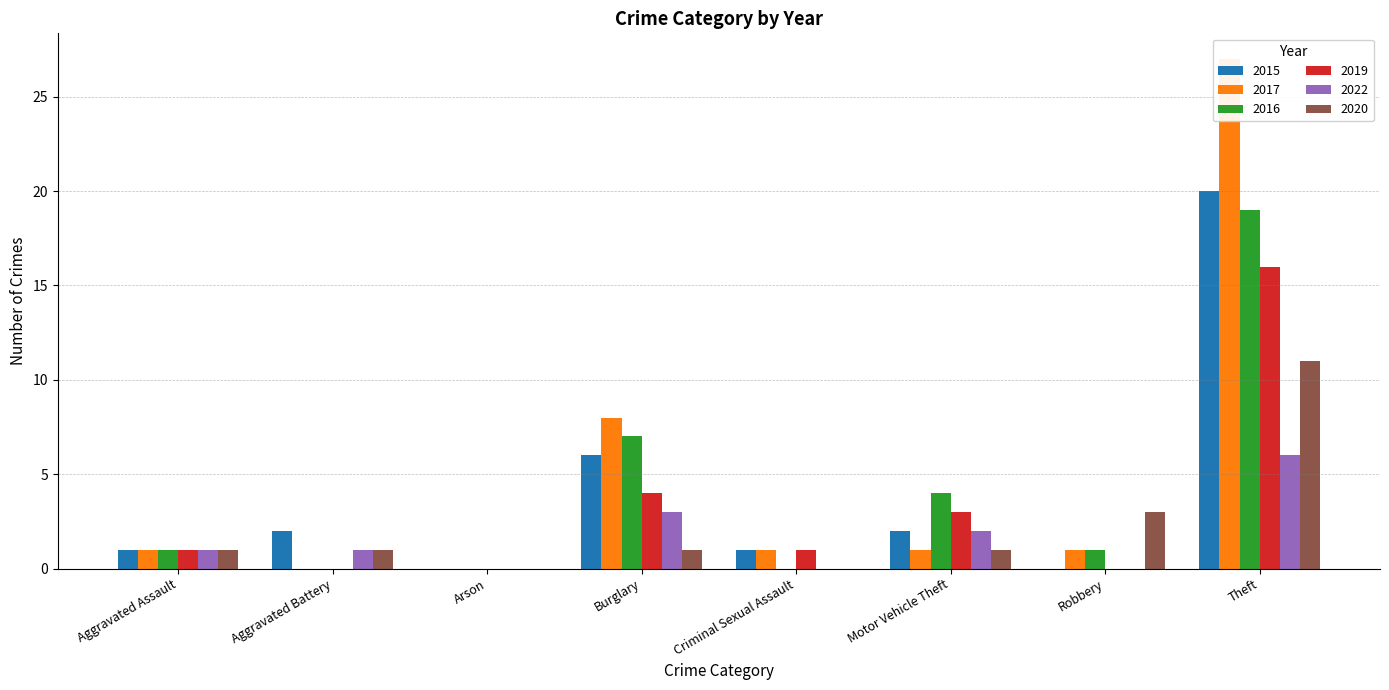

How many data points in 2017 are less than 1?

2